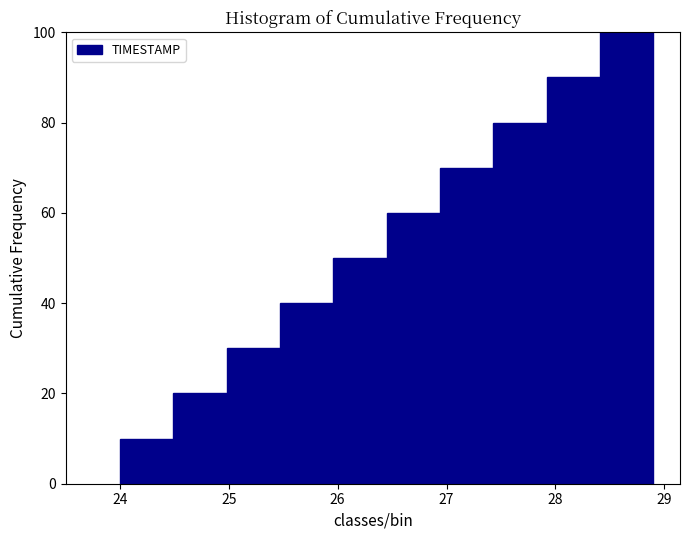

Reading left to right, list every bar in this chart as the range it spans on the x-axis followed by its height. Neither the bar edges nor the heights are printed on the chart, so give them approximately, as read against the axes.

24.00 to 24.49: 10
24.49 to 24.98: 20
24.98 to 25.47: 30
25.47 to 25.96: 40
25.96 to 26.45: 50
26.45 to 26.94: 60
26.94 to 27.43: 70
27.43 to 27.92: 80
27.92 to 28.41: 90
28.41 to 28.90: 100